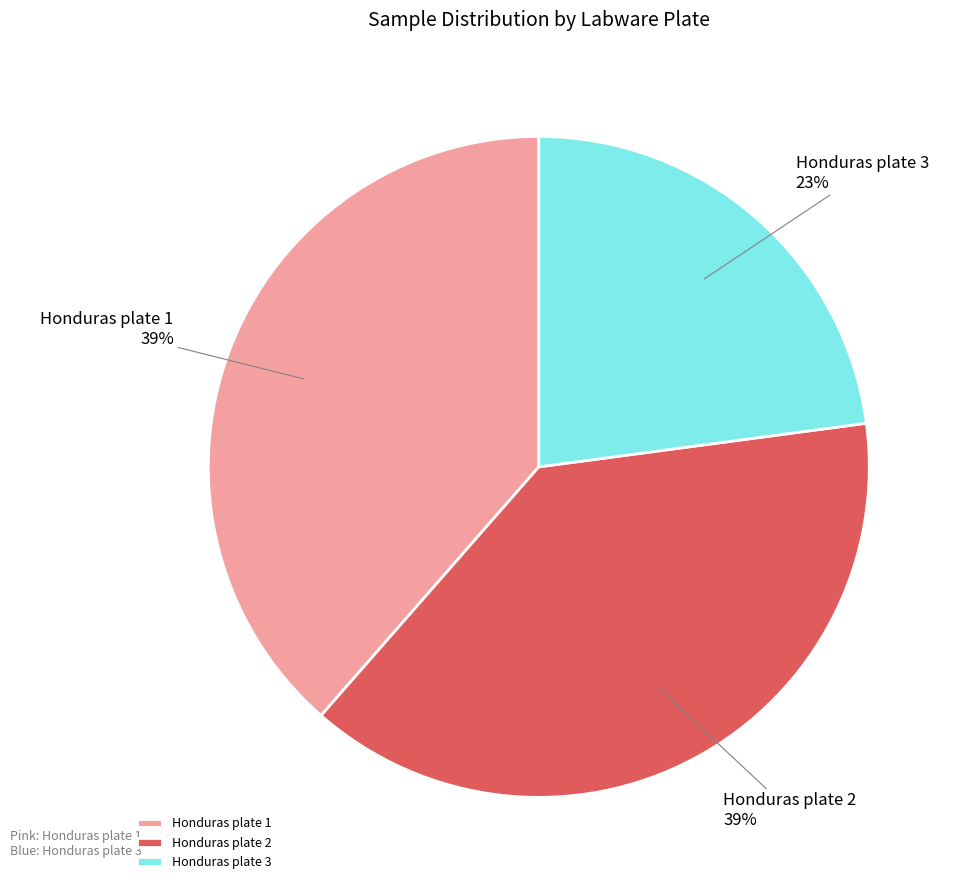

Combined, do Honduras plate 2 and Honduras plate 1 account for over 50%?

Yes